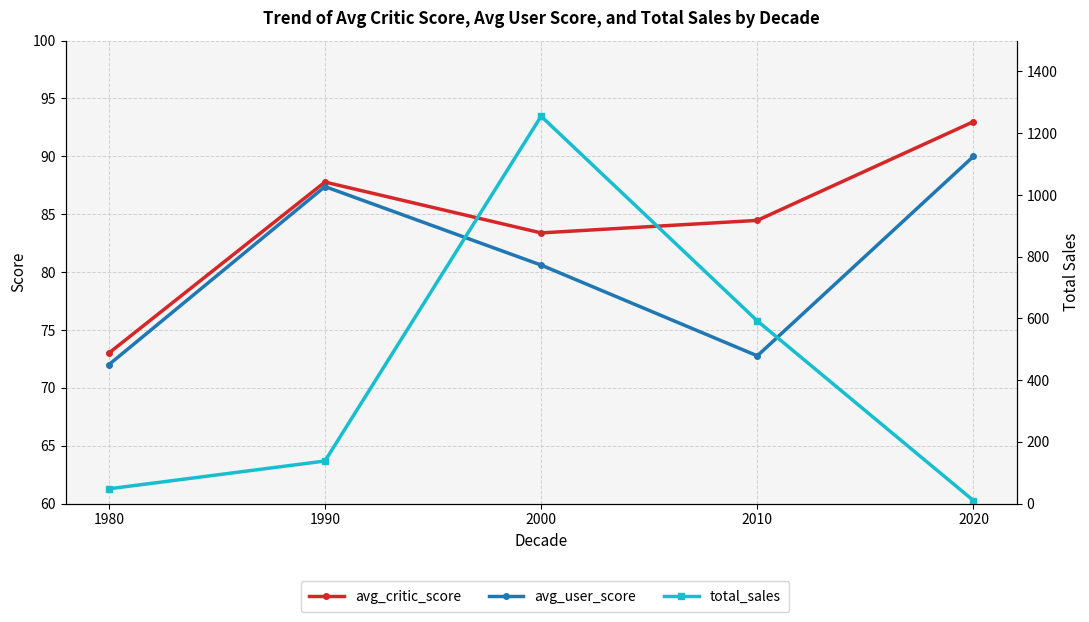

The value of avg_user_score at 2010 is 106.2. True or false?

False